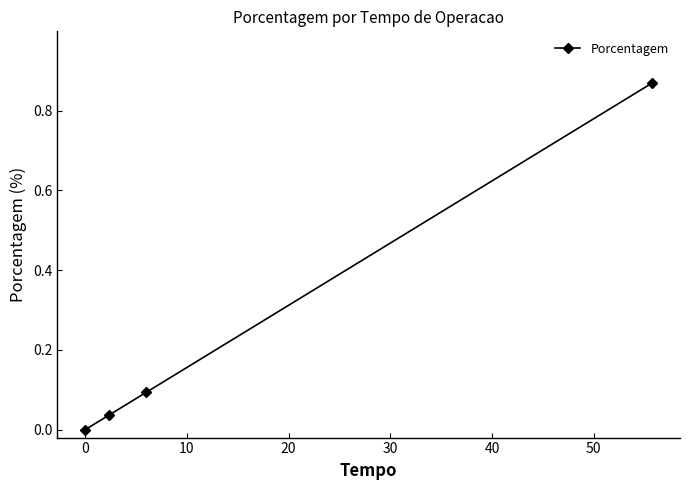

What is the sum of all values?

1.0